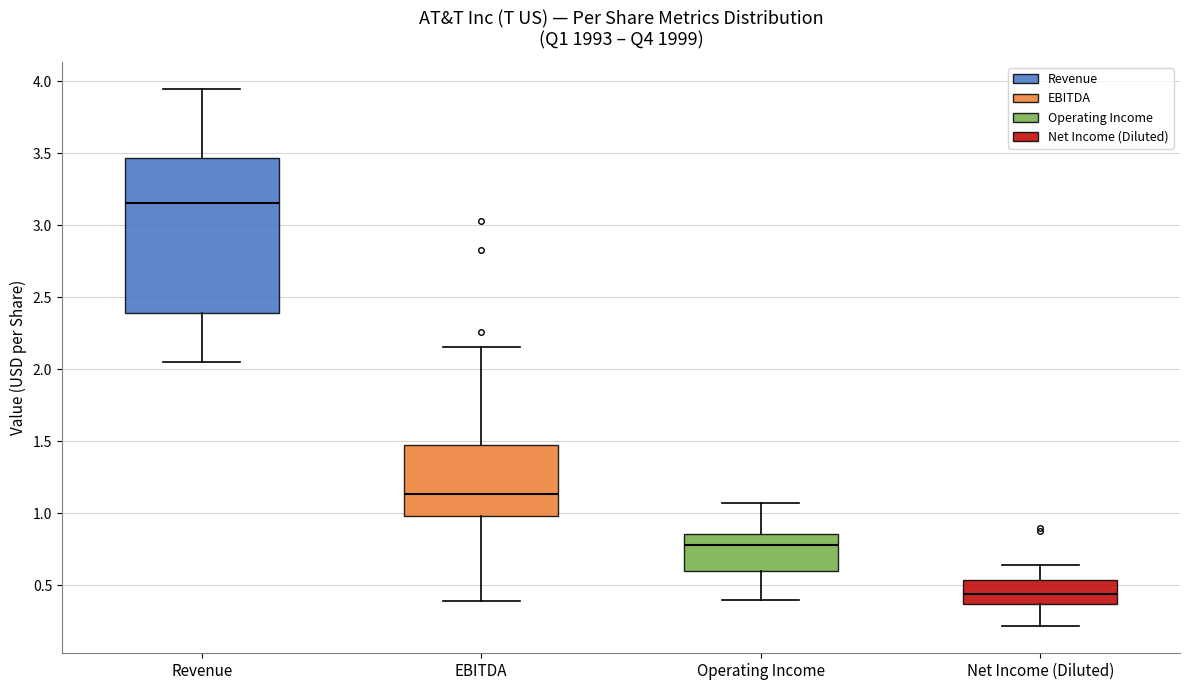

Reading left to right, read every box against the y-axis: the position of its median line, the range the box covers, and the ends of its whiskers. The values are not printed on the chart, so give them approximately, as read against the axis.

Revenue: median 3.15, box 2.40 to 3.45, whiskers 2.05 to 3.95
EBITDA: median 1.15, box 1.00 to 1.45, whiskers 0.40 to 2.15
Operating Income: median 0.80, box 0.60 to 0.85, whiskers 0.40 to 1.05
Net Income (Diluted): median 0.45, box 0.35 to 0.55, whiskers 0.20 to 0.65